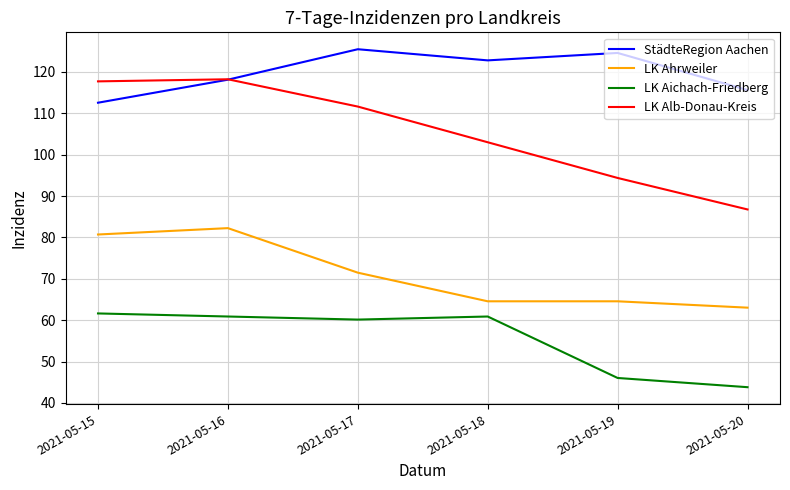

How many values in the StädteRegion Aachen series are below 122?

3